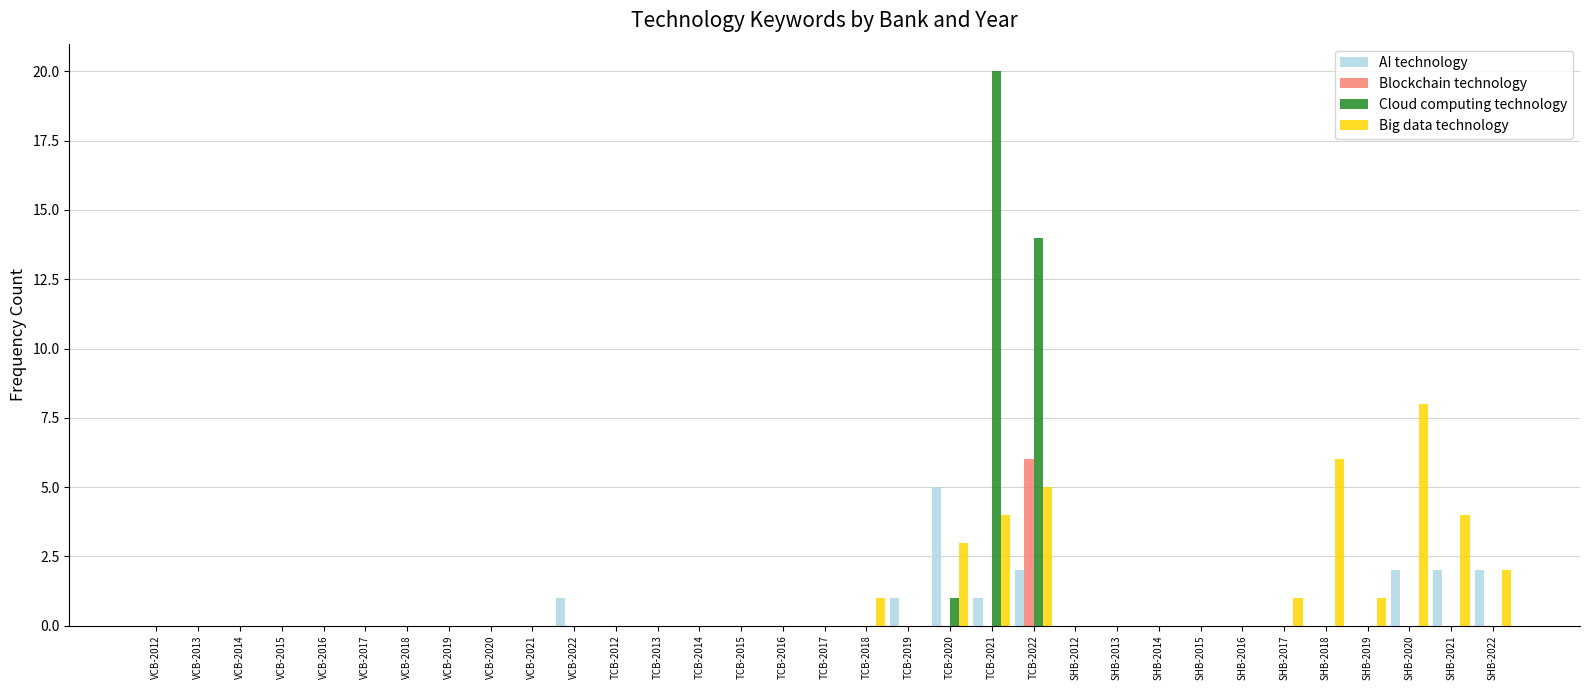

How many series are shown in this chart?

4